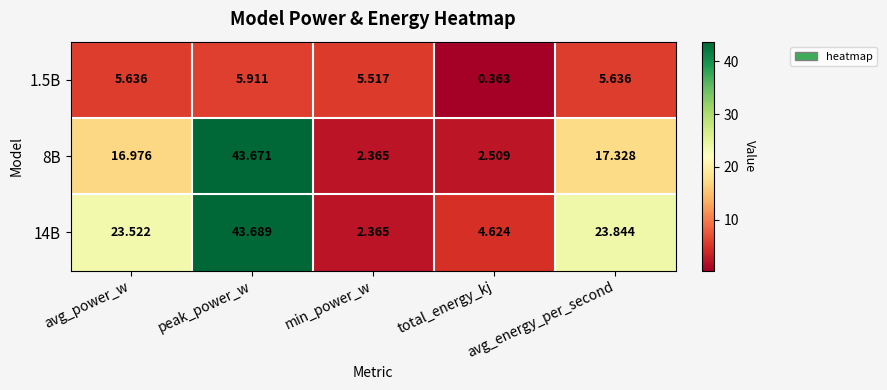

Which category has the highest value across all series?

peak_power_w